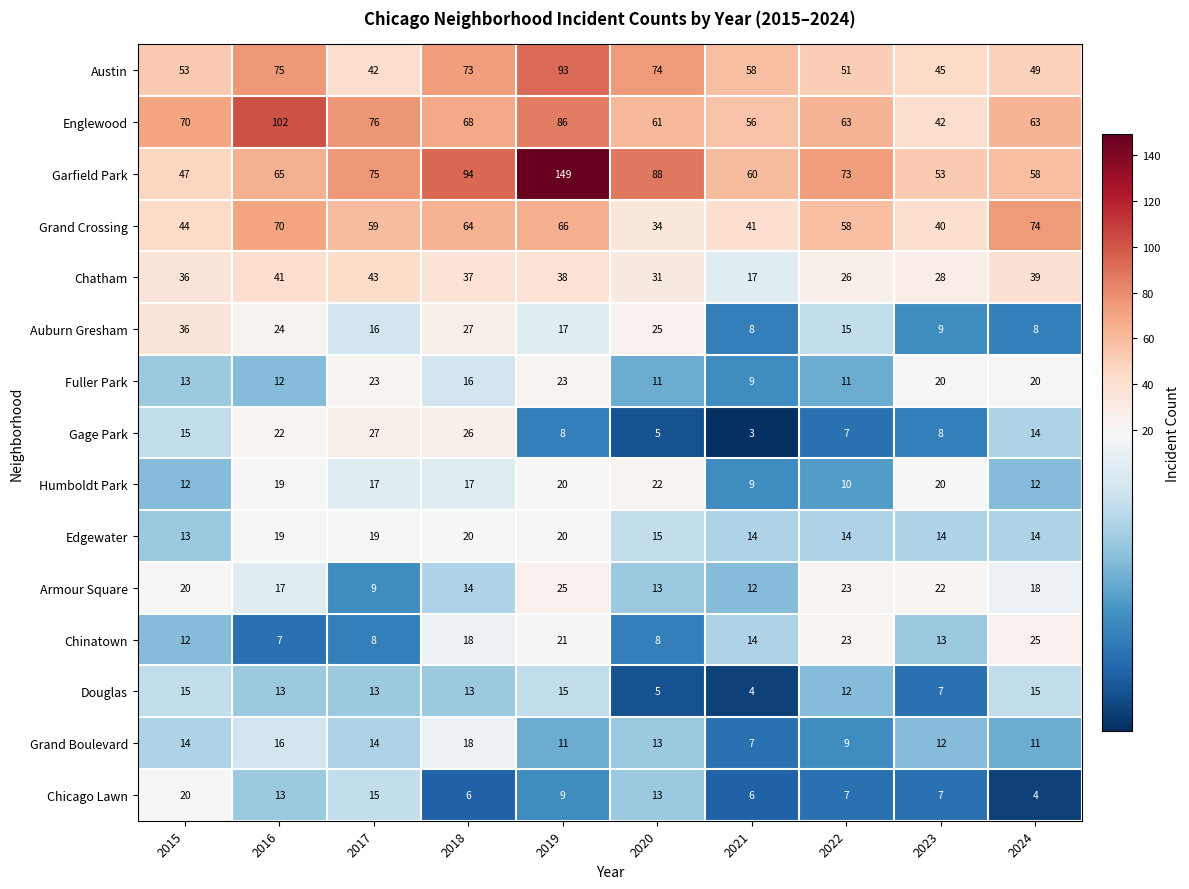

How many categories are shown in the chart?

10